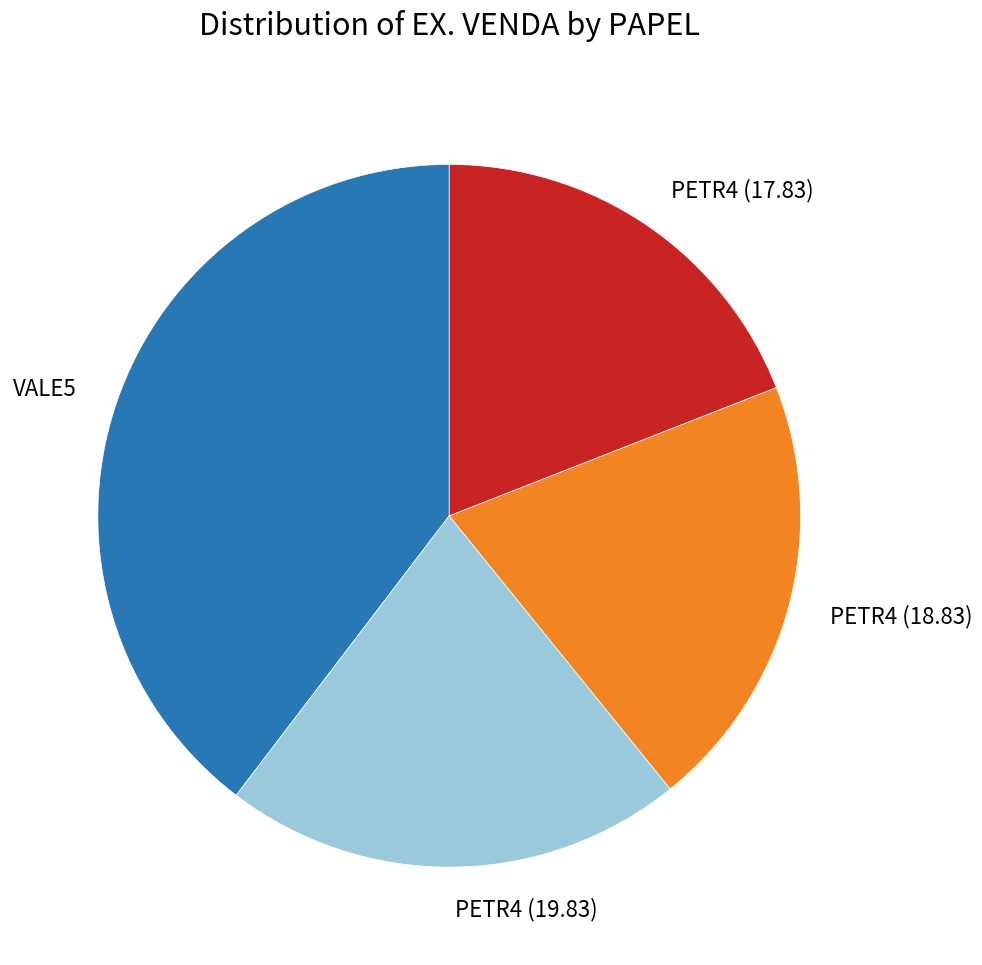

Which category has the smallest portion of the pie?

PETR4 (17.83)